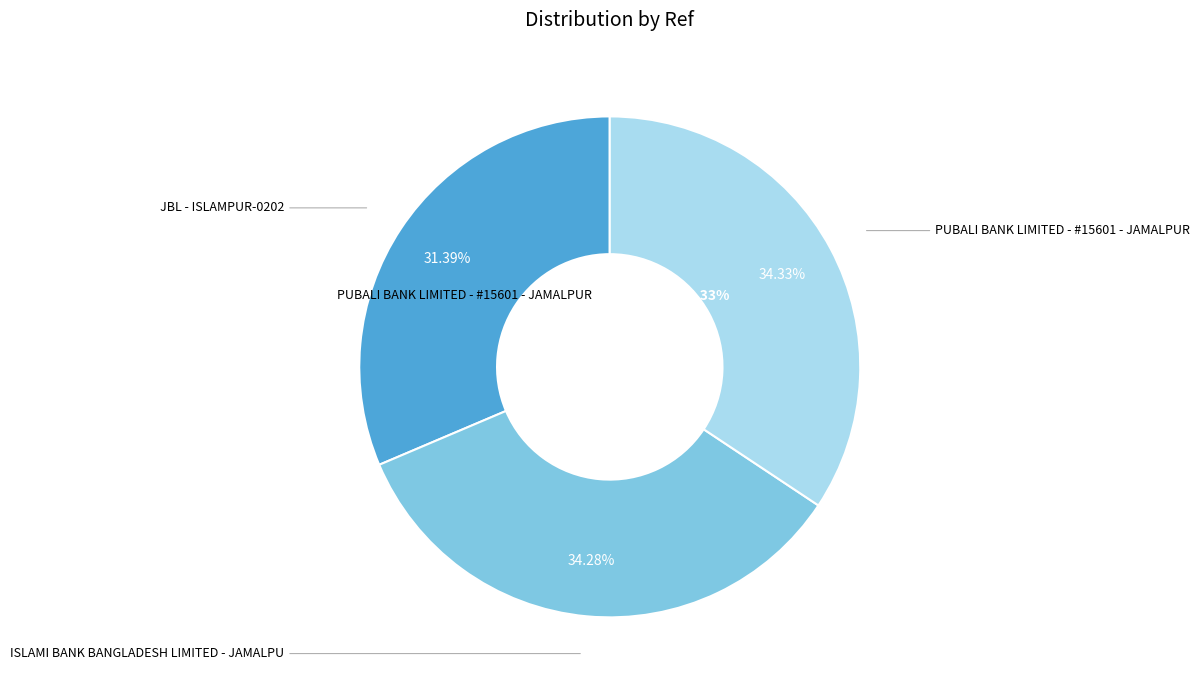

How many segments does this pie chart have?

3